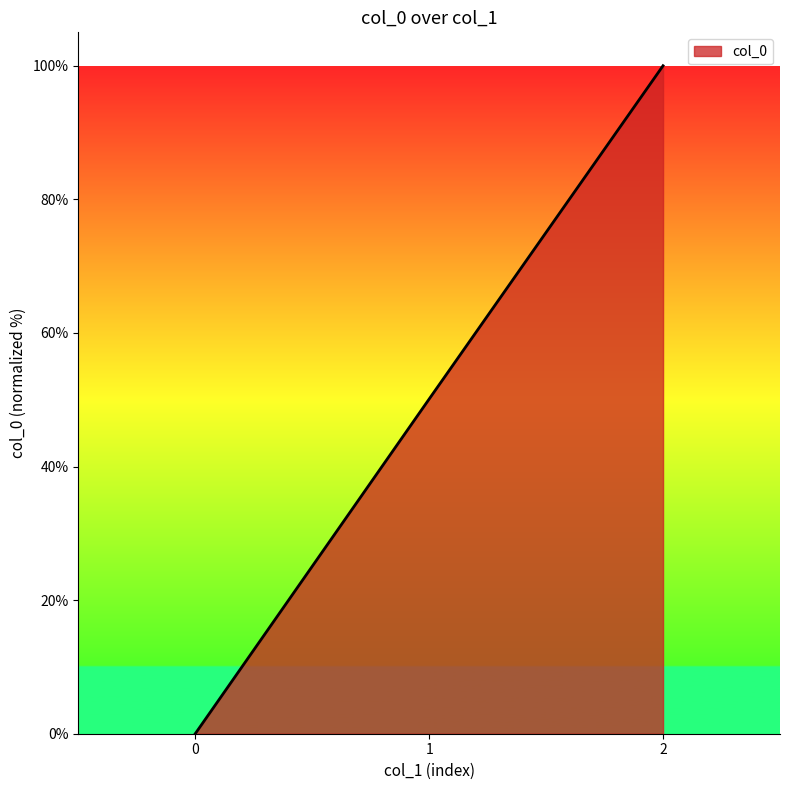

True or false: the data shows 148.5 at 2.

False